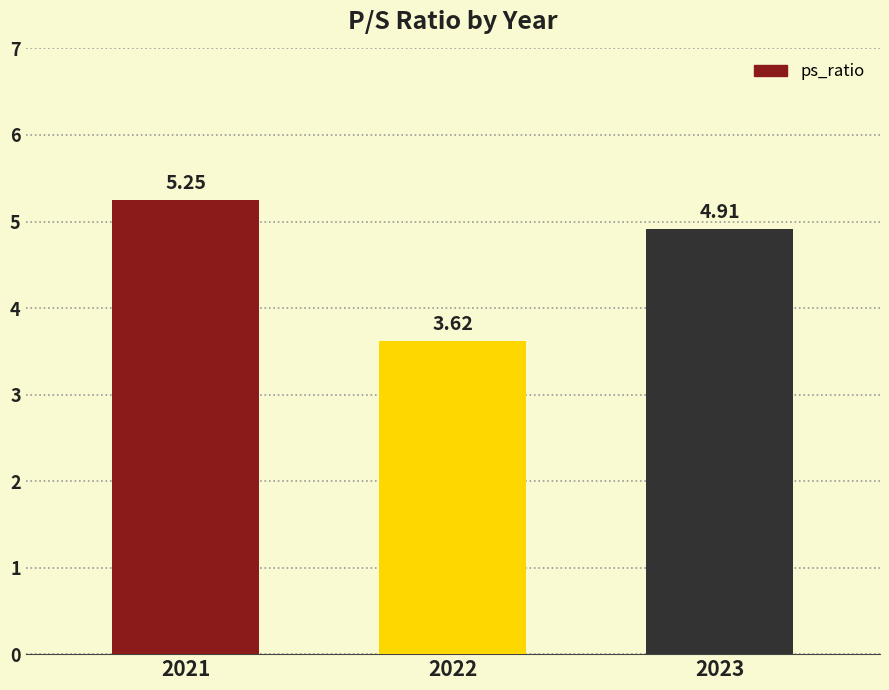

What is the change in value from 2021 to 2023?

-0.3